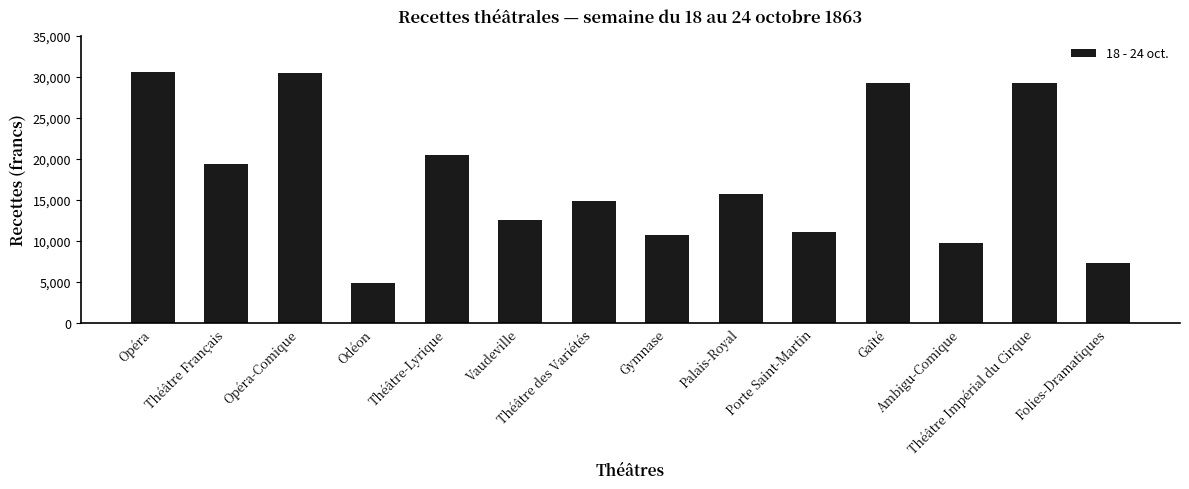

Does the chart contain stacked bars?

No